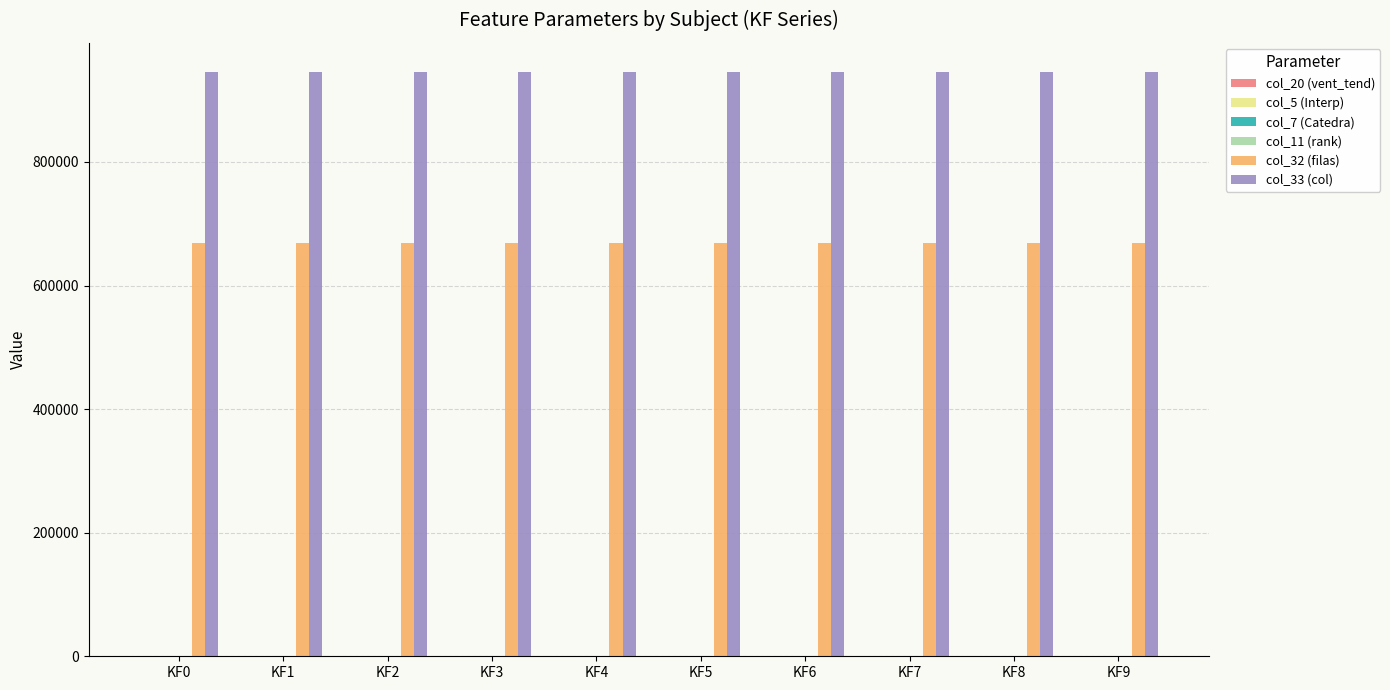

The value of col_32 (filas) at KF6 is 393025. True or false?

False